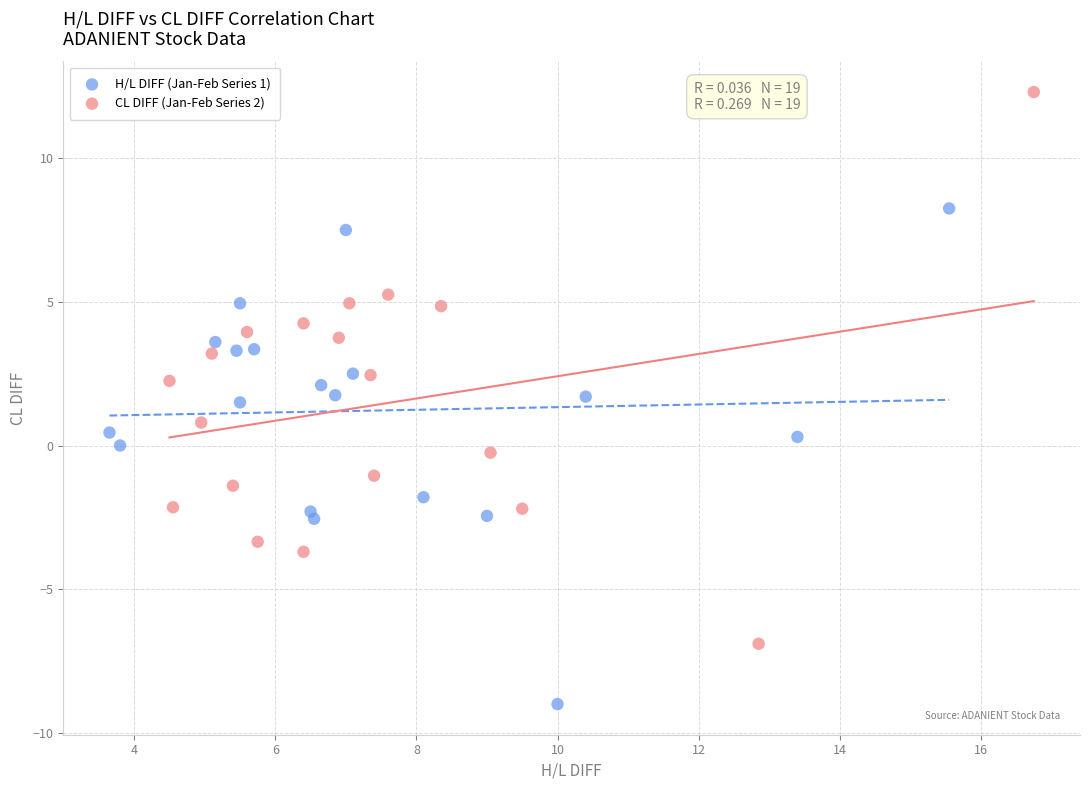

Which series contains the lowest Y value?

H/L DIFF (Jan-Feb Series 1)